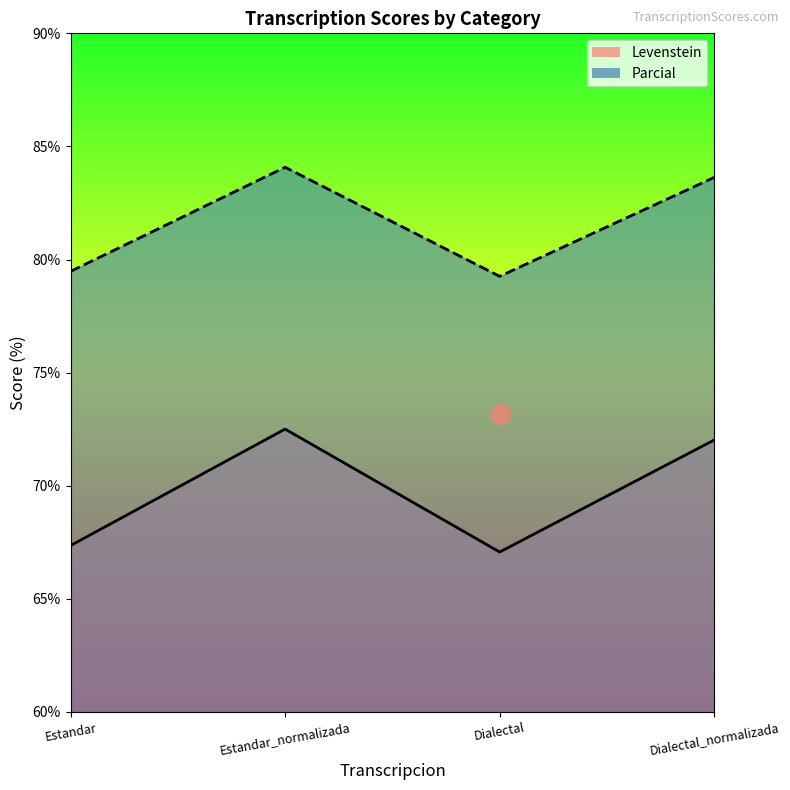

True or false: Parcial has more than 1 points higher than both neighbors.

False